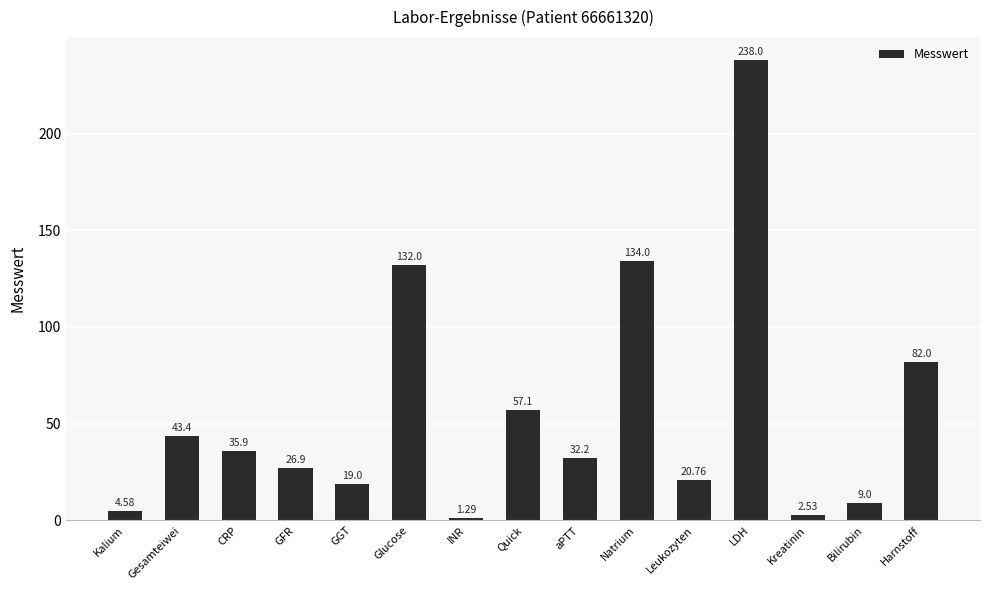

The value at LDH is 380.8. True or false?

False